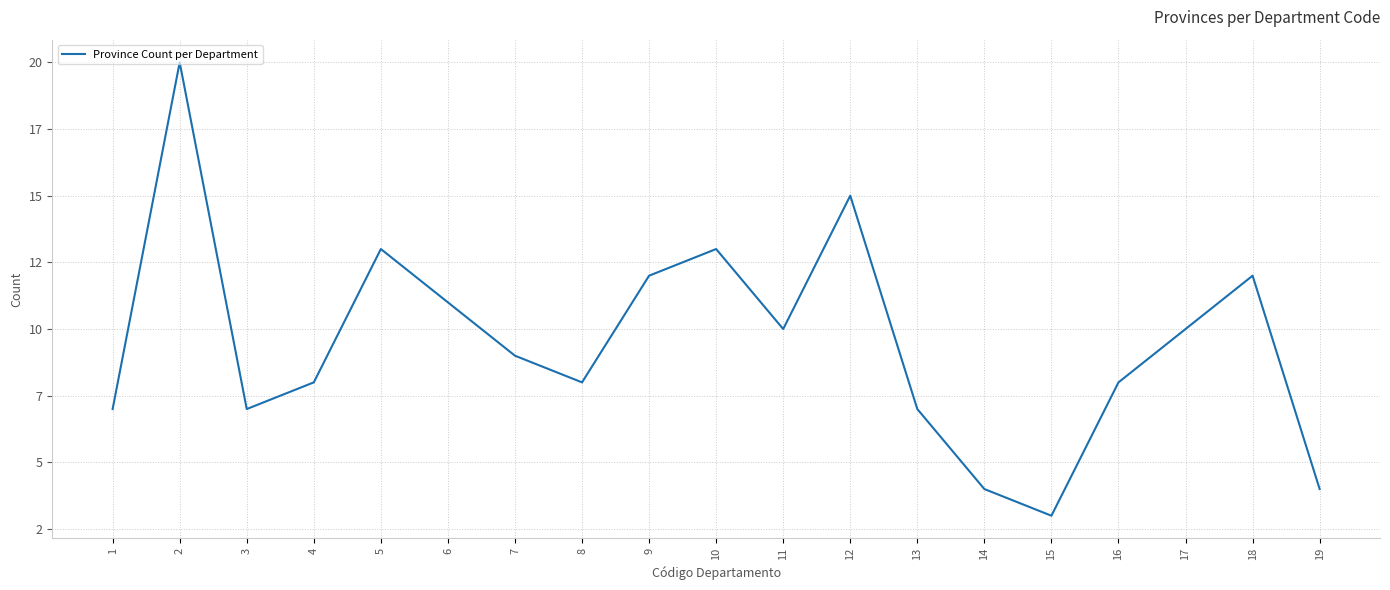

Which label corresponds to the smallest value in the chart?

15